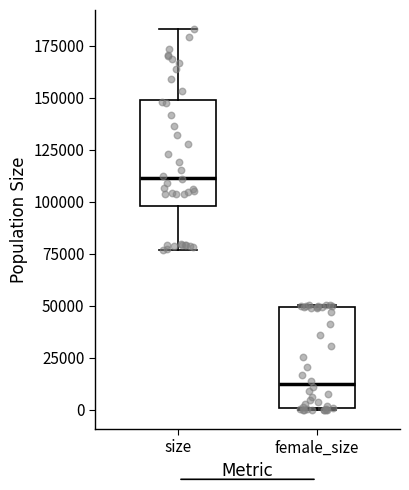

Where is the lower edge of the box for female_size on the y-axis? The values are not printed on the chart, so give them approximately, as read against the axis.

0